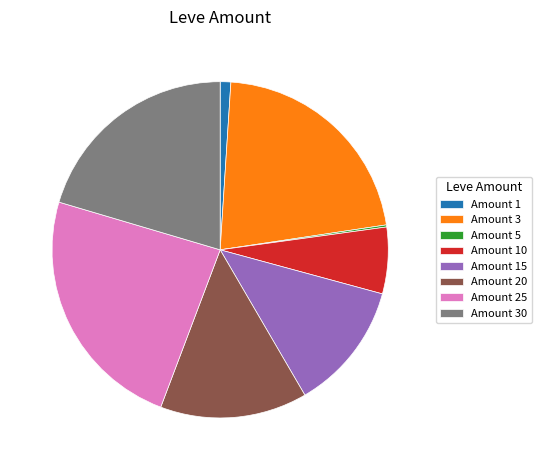

Which slice is the largest?

Amount 25